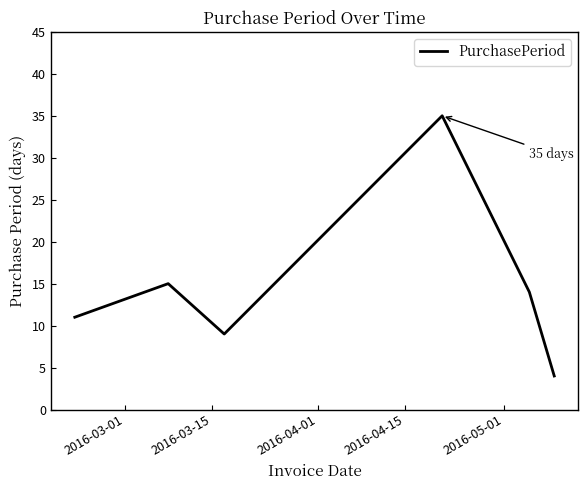

What is the sum of all values?

88